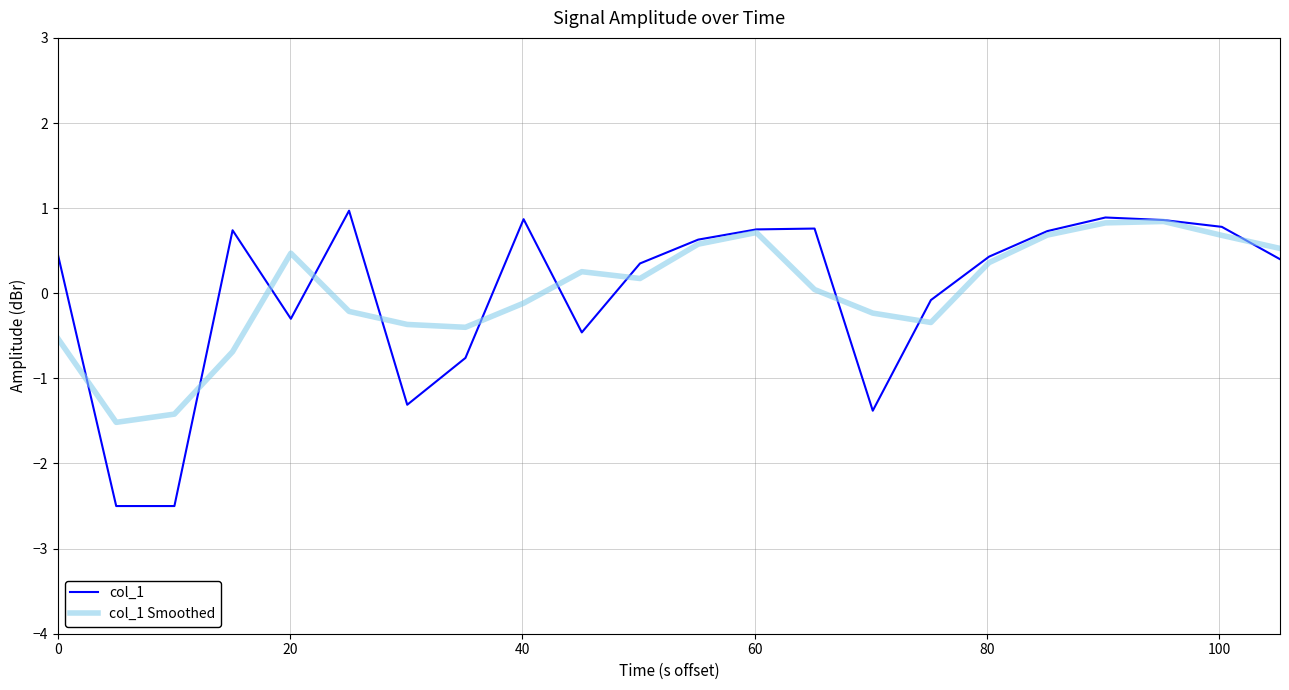

What is the minimum value shown in the chart?

-2.5